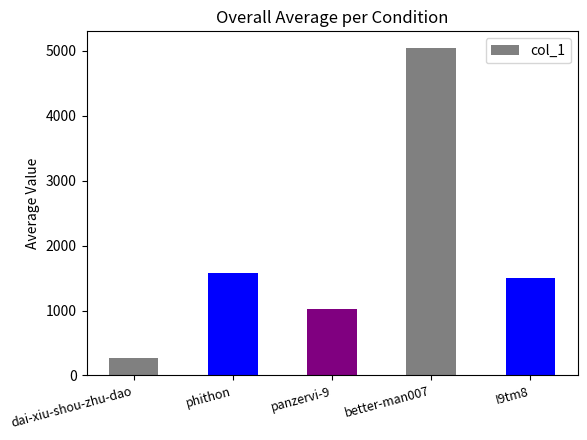

Rank the categories by value from lowest to highest.

dai-xiu-shou-zhu-dao, panzervi-9, I9tm8, phithon, better-man007